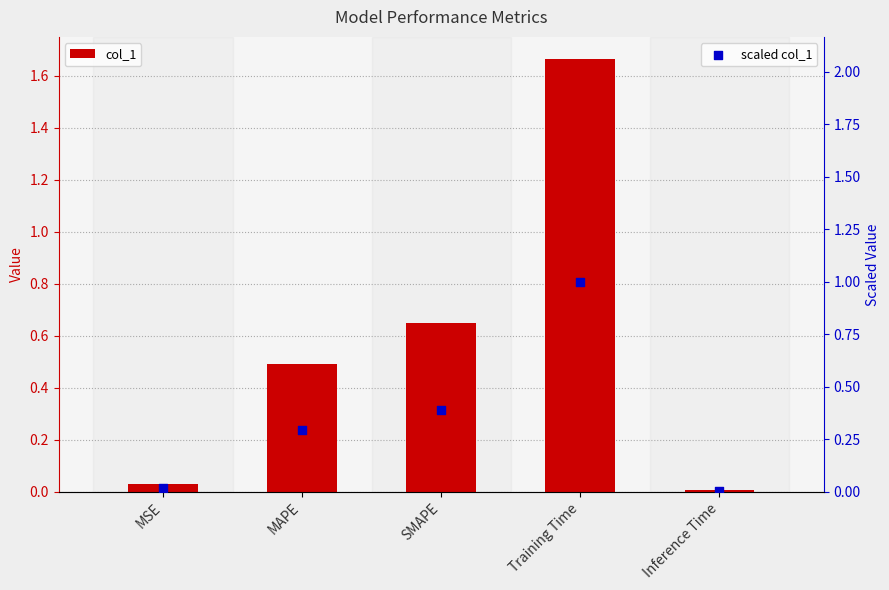

At how many categories does at least one series exceed 1?

1